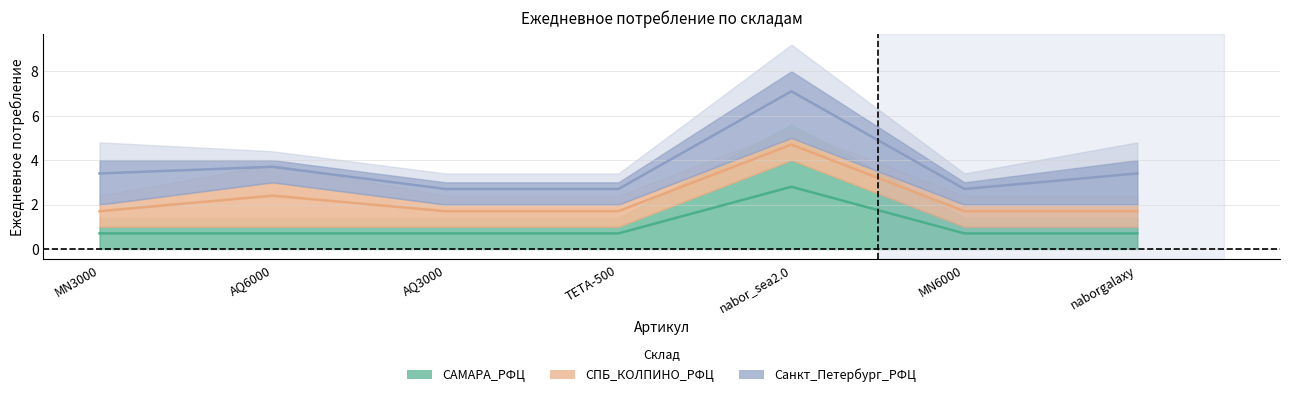

True or false: САМАРА_РФЦ has more than 2 points higher than both neighbors.

False